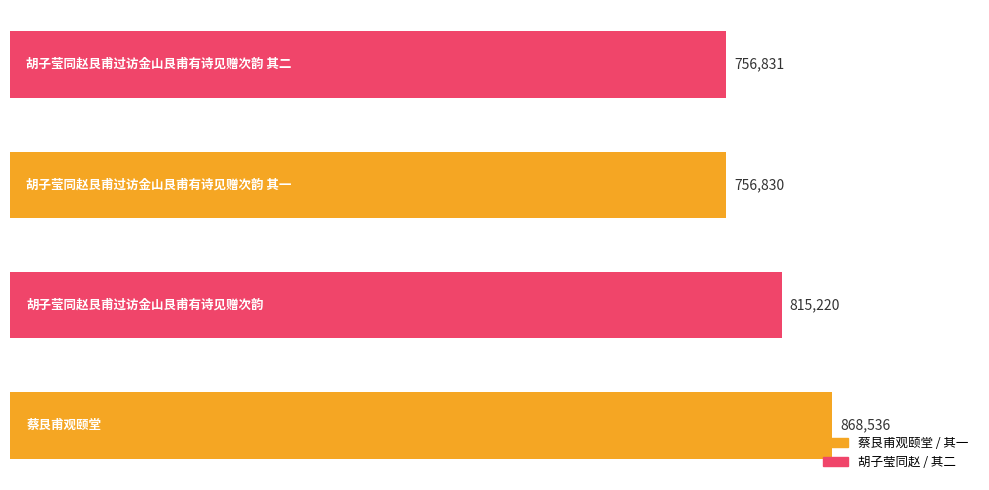

Reading bottom to top, what are all the values shown in this chart?

868536	815220	756830	756831